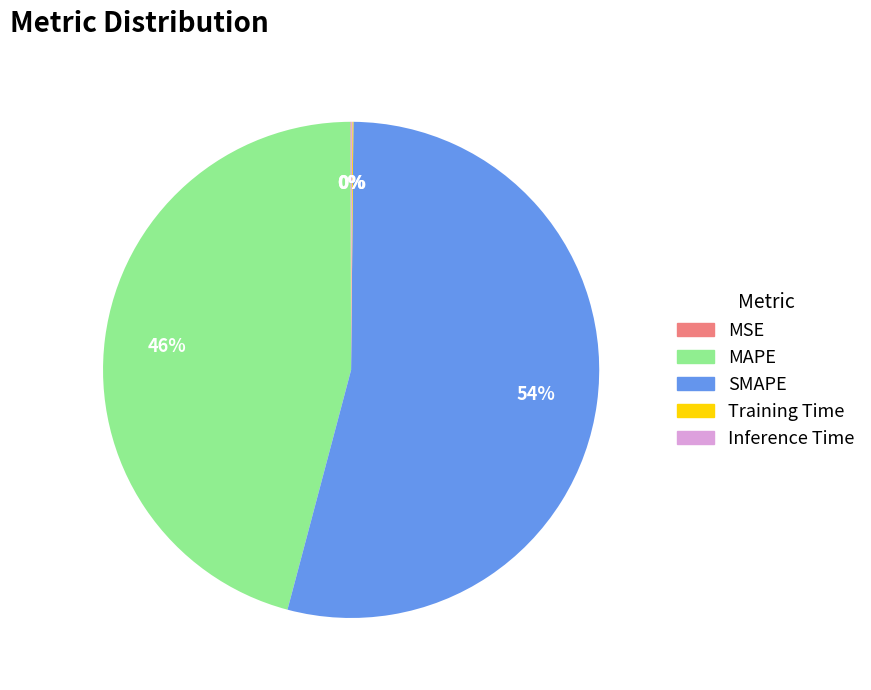

Which category has the biggest portion of the pie?

SMAPE